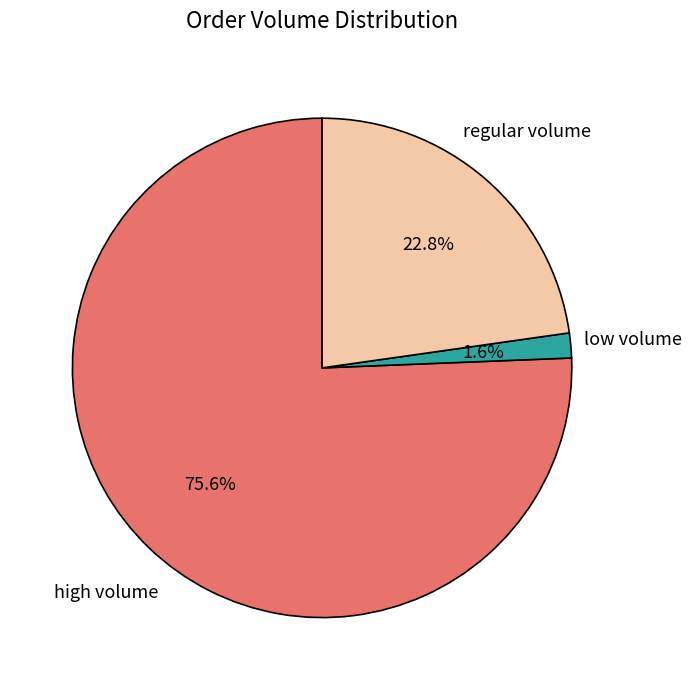

What is the smallest slice in the pie chart?

low volume